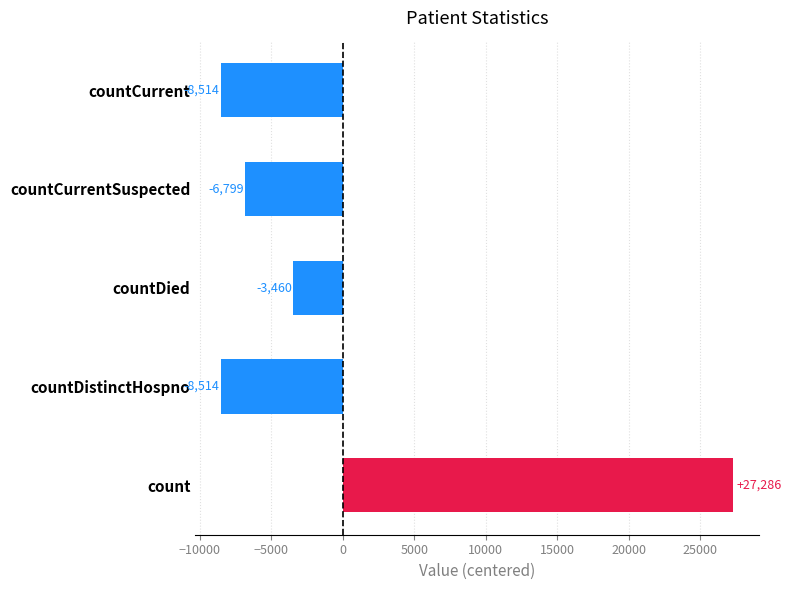

Is it true that the value at count is 14354.5?

False